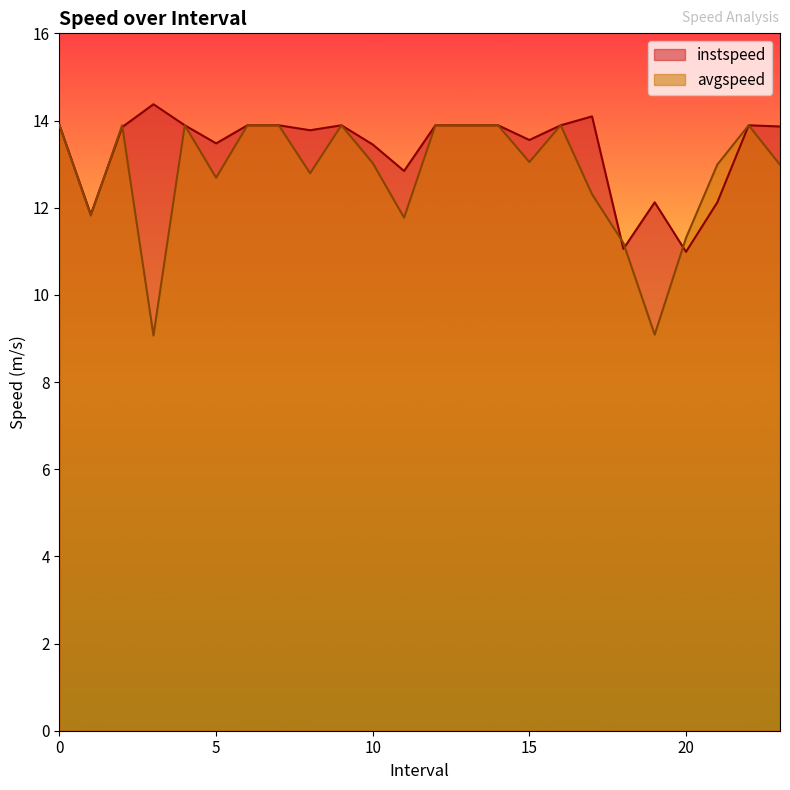

Is it true that instspeed equals 17.8 at 11?

False